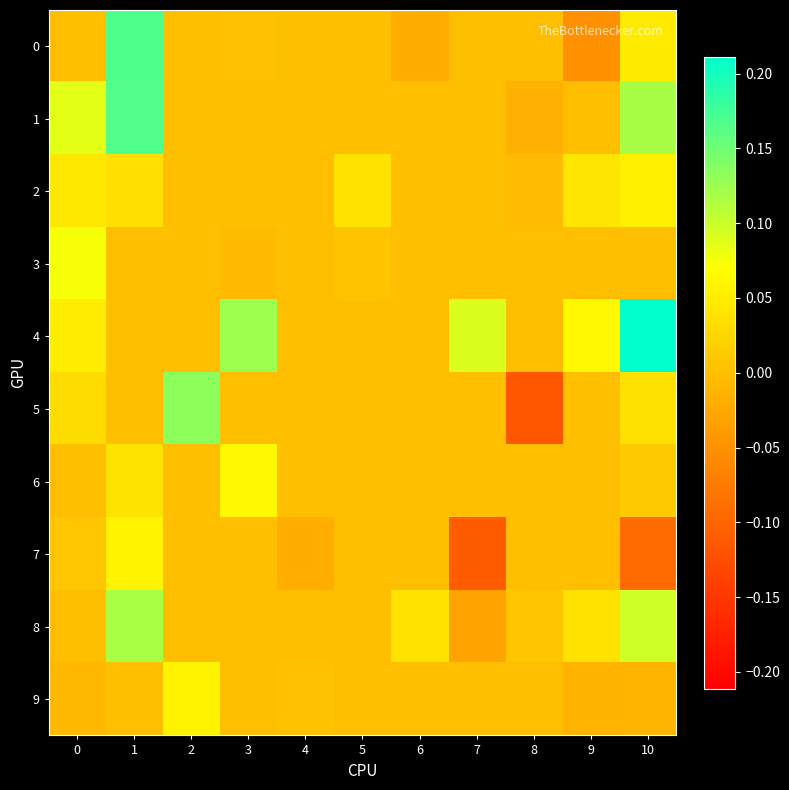

Which category has the lowest value across all series?

8